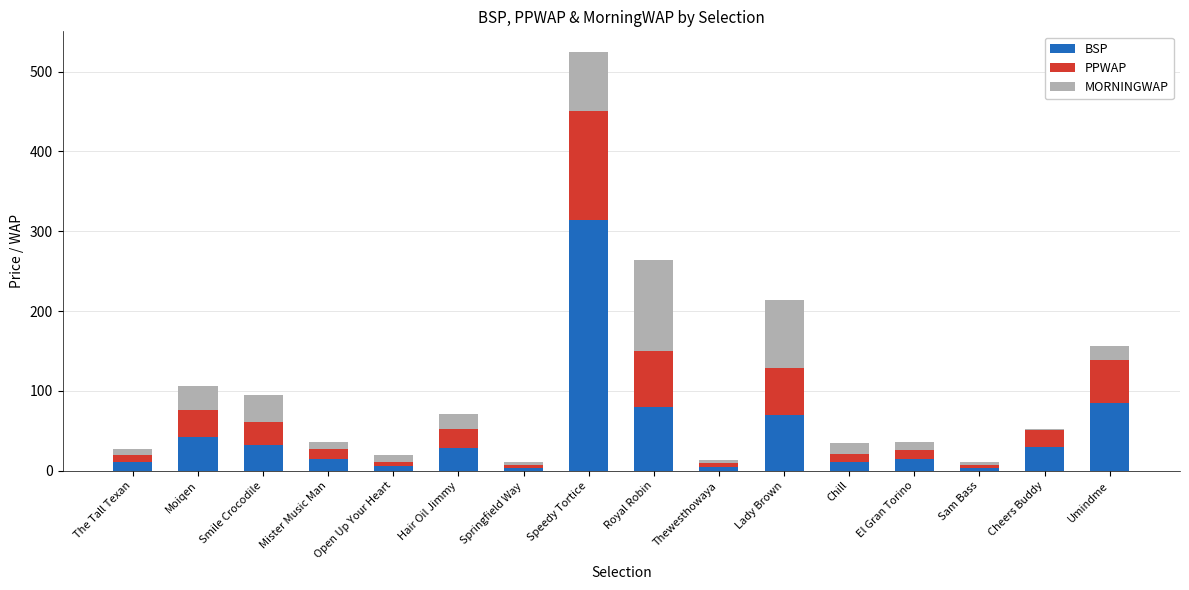

At which label does BSP reach its peak?

Speedy Tortice